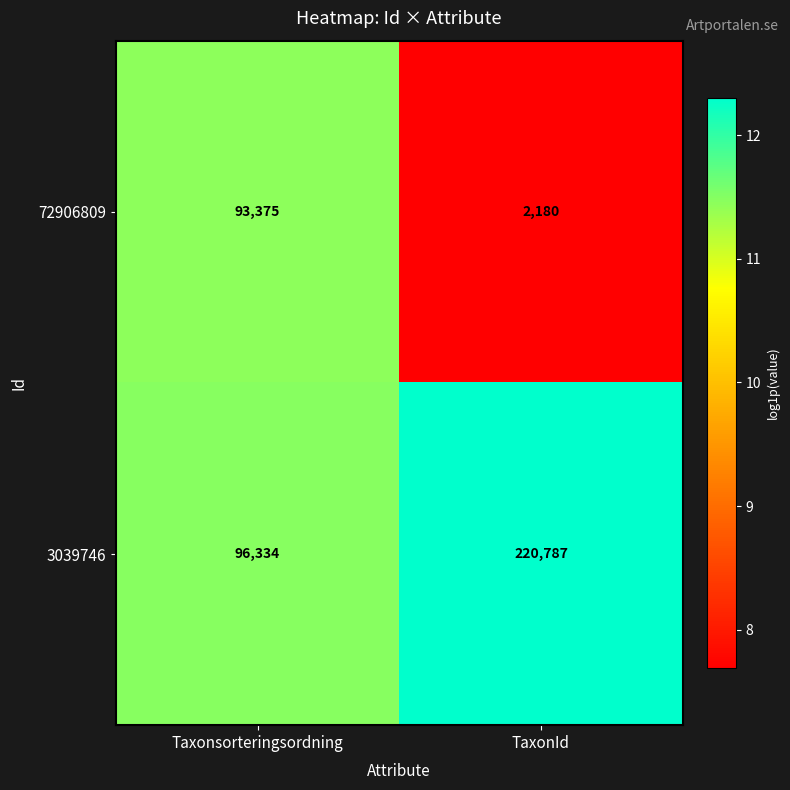

What is the minimum value shown in the chart?

2180